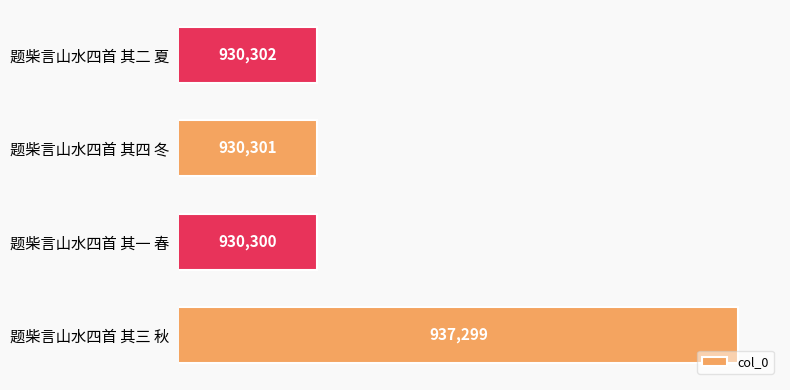

Reading bottom to top, what are all the values shown in this chart?

937299	930300	930301	930302